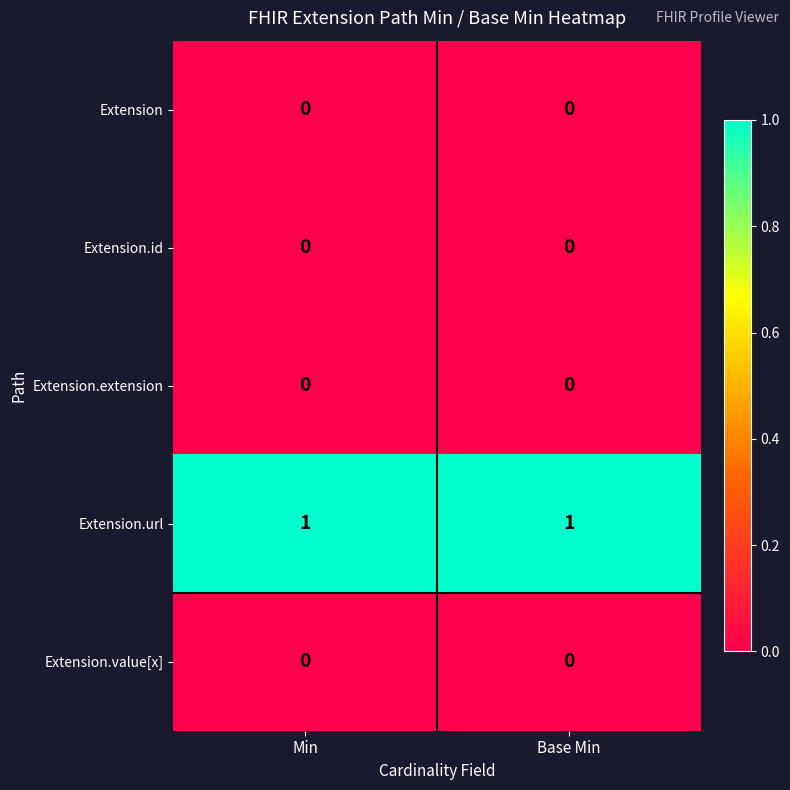

Which series has the largest total across all categories?

Extension.url